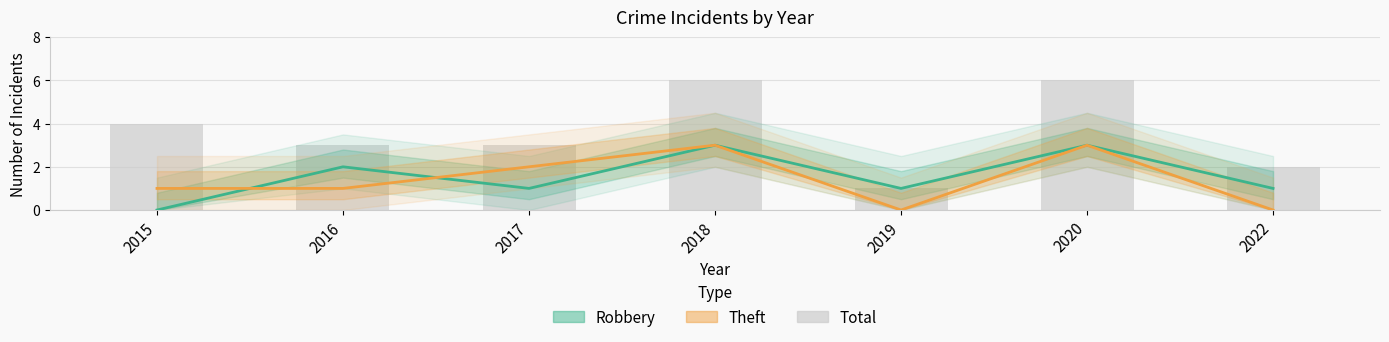

How many data points in Theft are above 1?

3